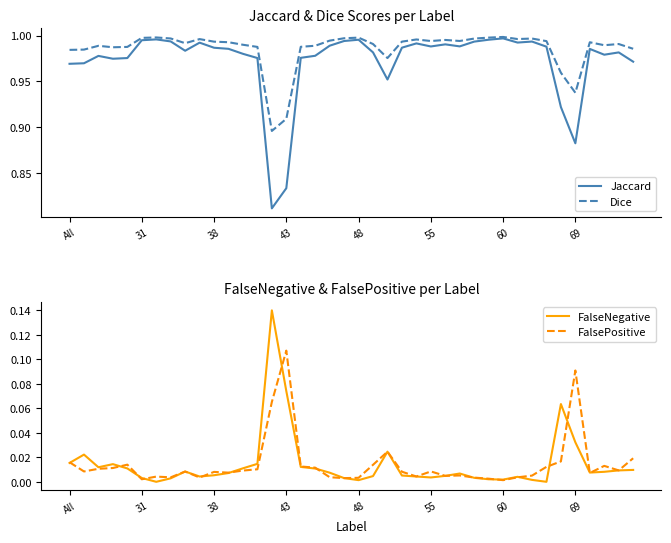

True or false: Jaccard and Dice cross at least once.

False